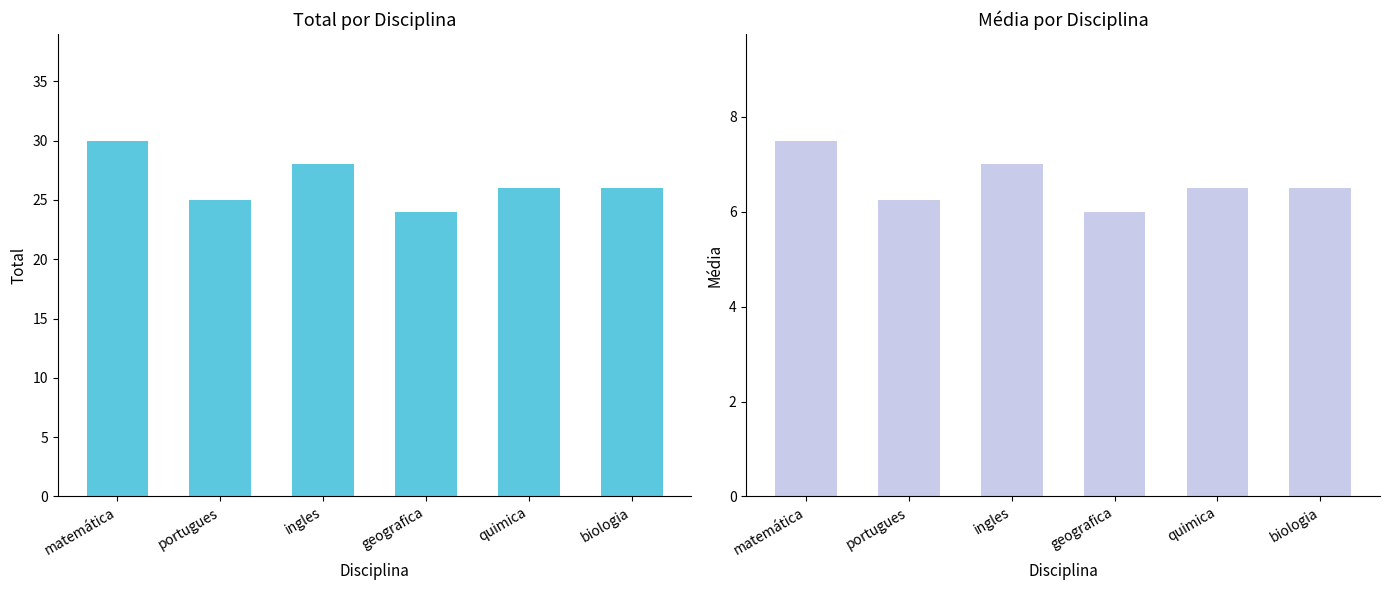

Rank the series by their average value, from highest to lowest.

Total, Média